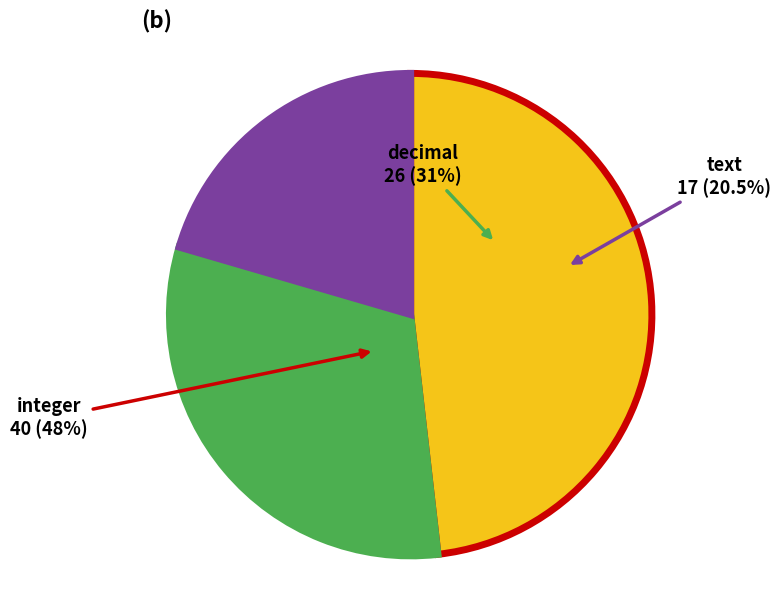

Which category has the biggest portion of the pie?

integer